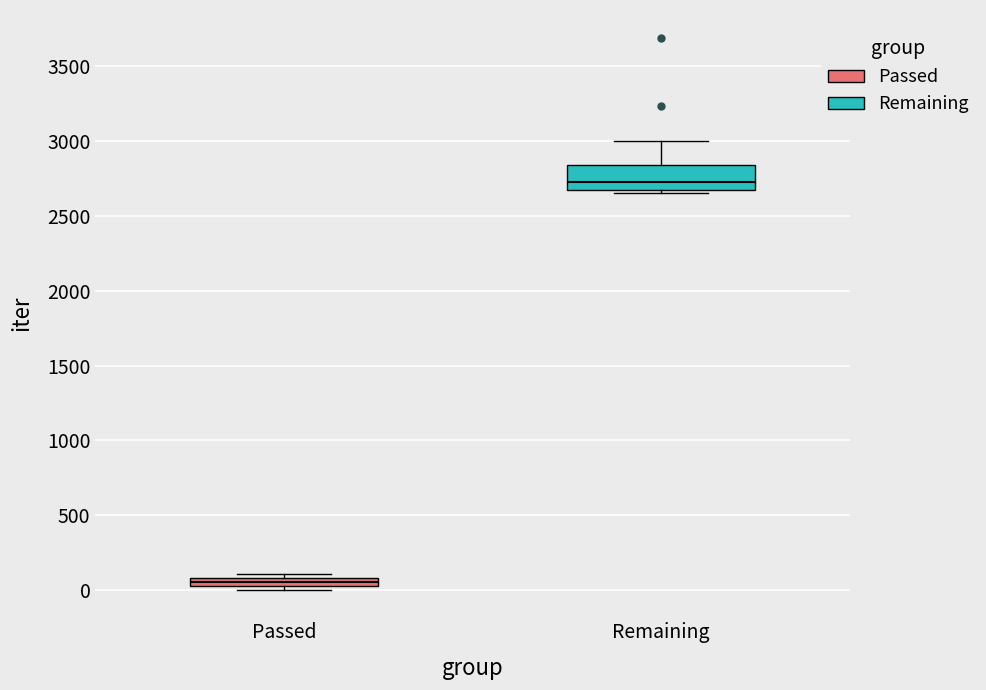

Which box is the tallest, from its lower edge to its upper edge?

Remaining